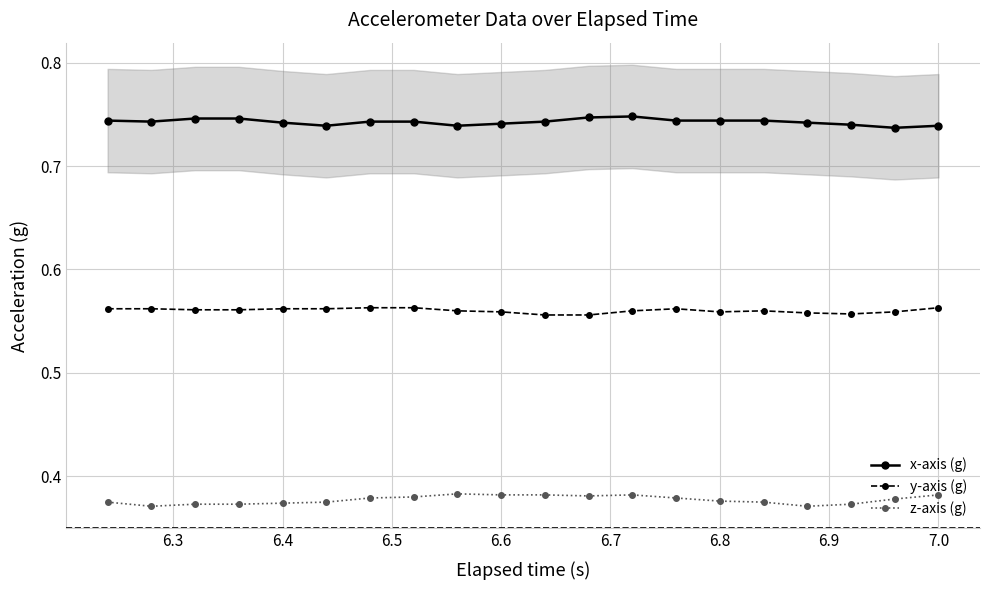

How many lines are shown in the chart?

3